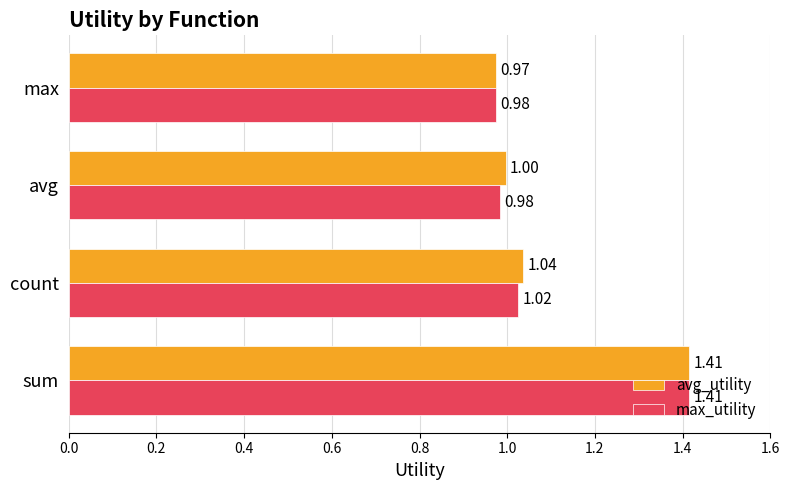

Which series has the widest spread of values?

avg_utility